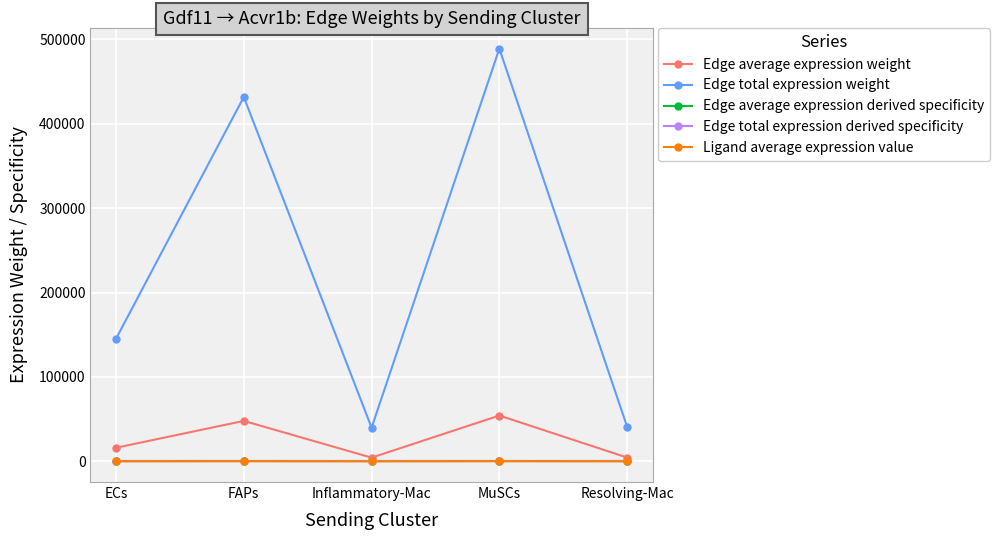

Is this an area chart (filled region under the line)?

No